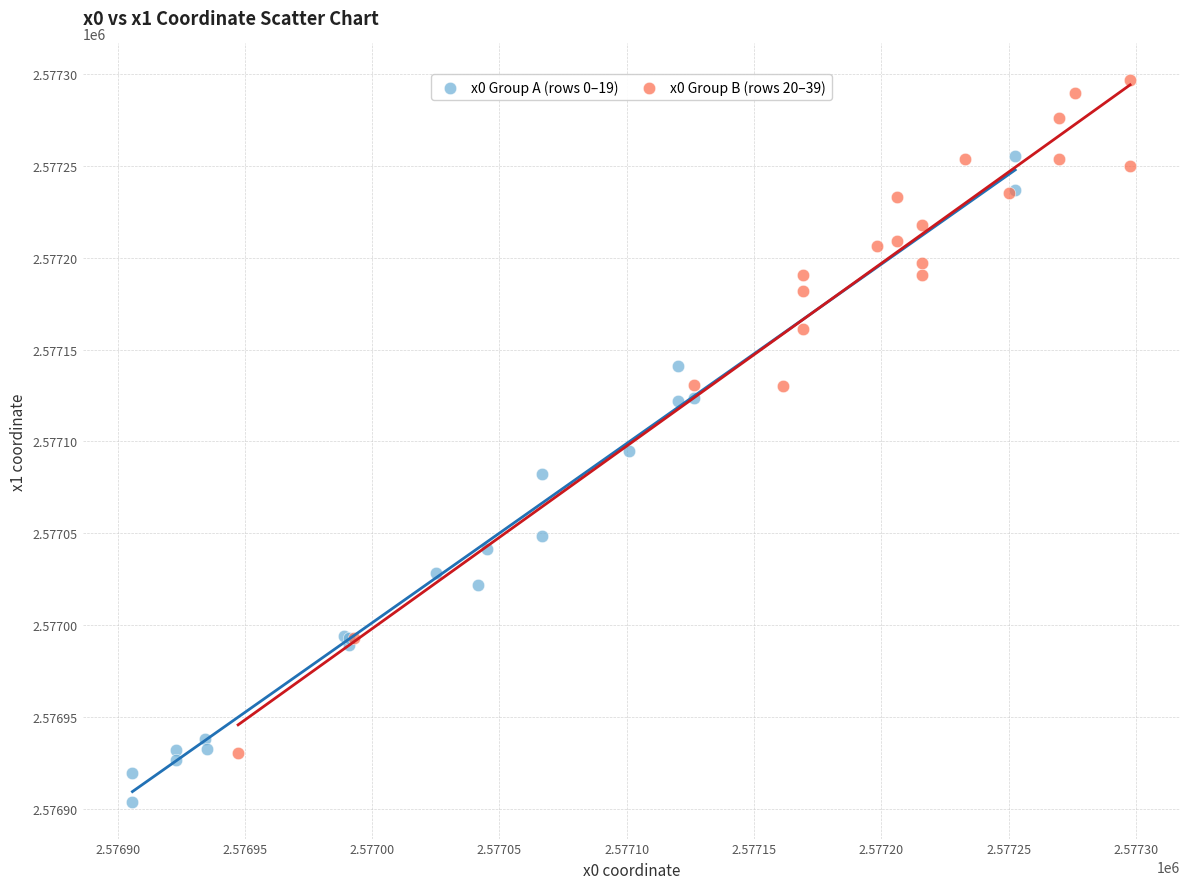

Which series contains the highest Y value?

x0 Group B (rows 20–39)